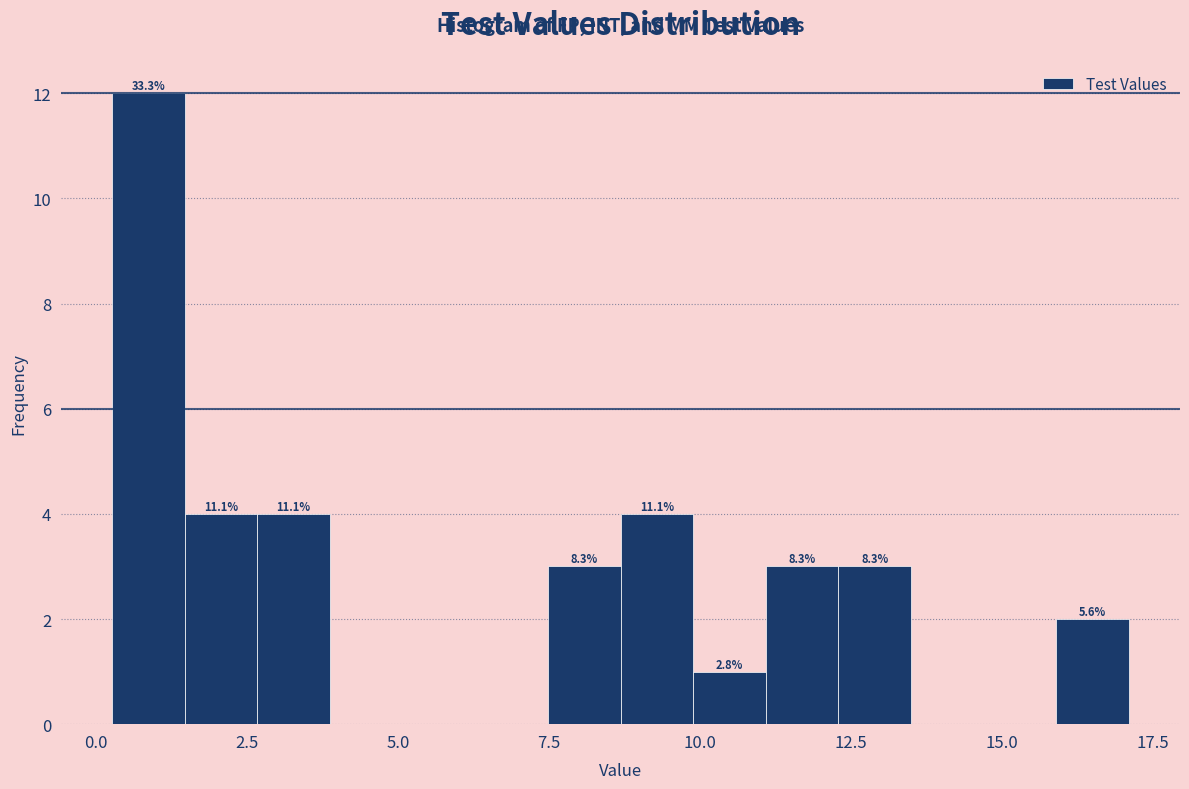

Read against the x-axis, roughly where is the centre of the tallest bar?

1.0